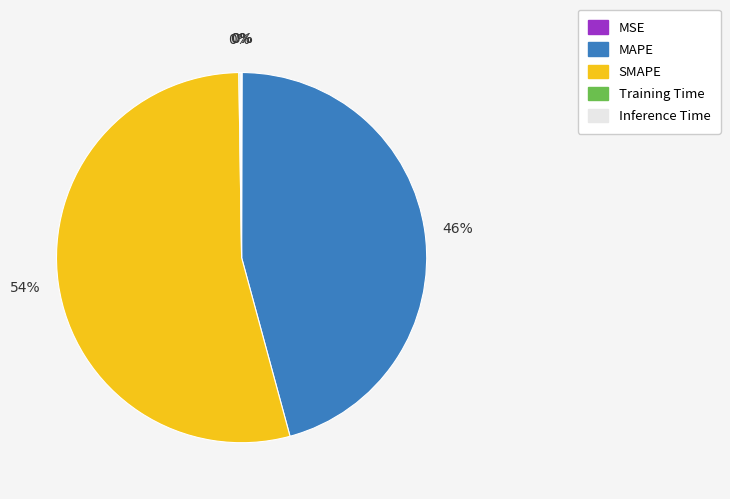

The MAPE slice represents 46% of the pie. True or false?

True